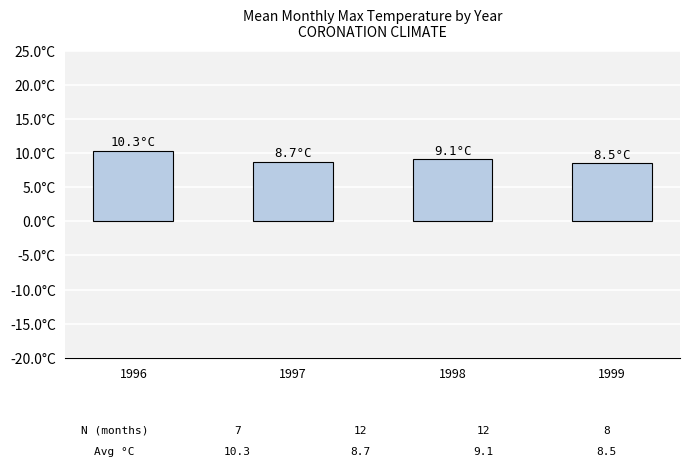

The value at 1996 is 10.3. True or false?

True